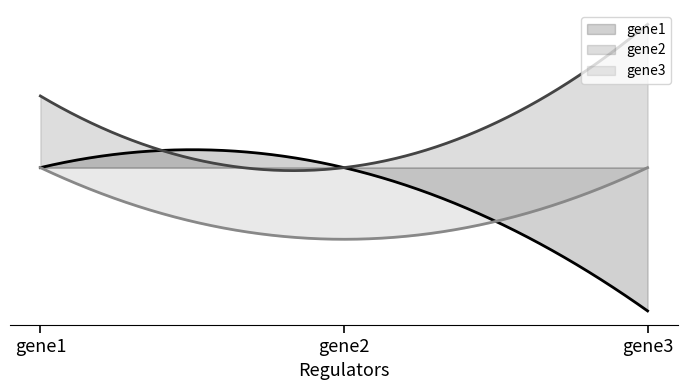

What is the difference between the maximum and minimum values in the gene2 series?

2